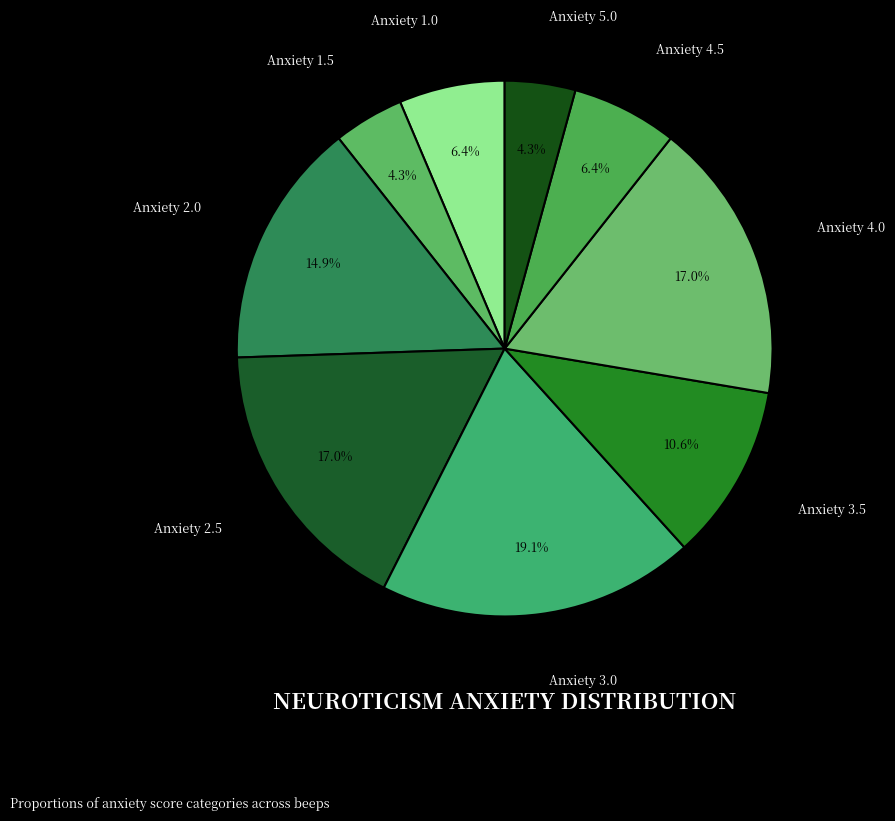

Which slice is the largest?

Anxiety 3.0